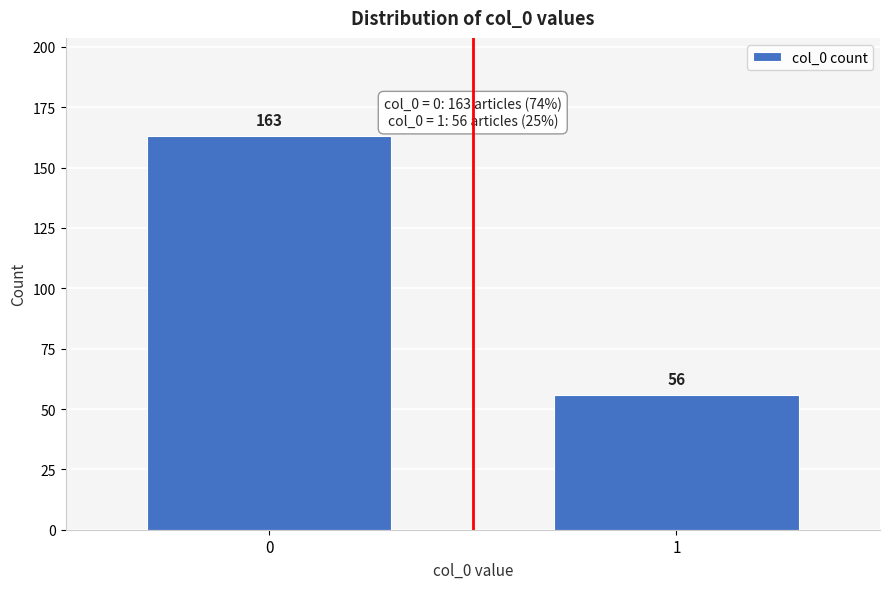

Reading left to right, extract all data points from this chart.

163	56